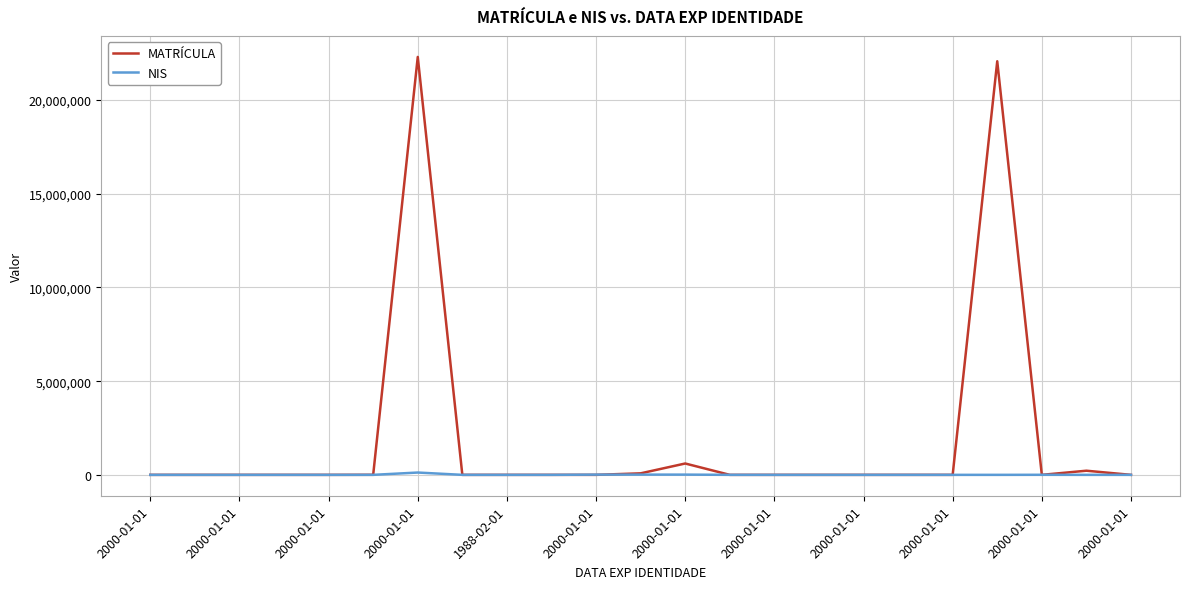

What is the difference between the maximum and minimum values in the MATRÍCULA series?

22300003